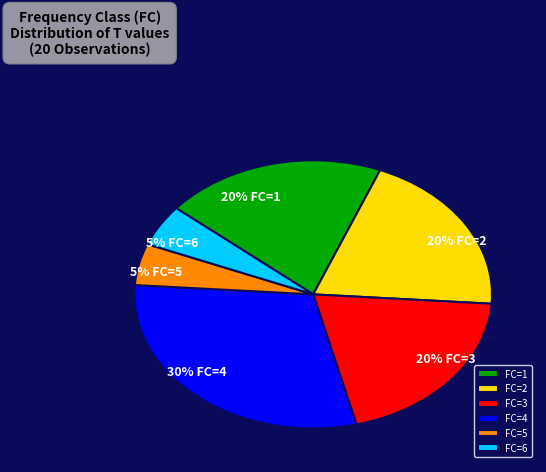

Is there any slice that represents more than half of the pie?

No